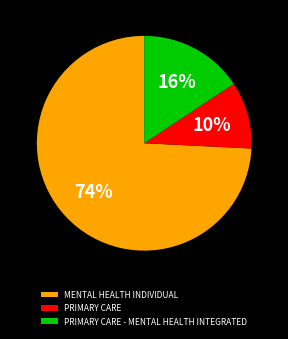

Does PRIMARY CARE - MENTAL HEALTH INTEGRATED represent more than half of the total?

No